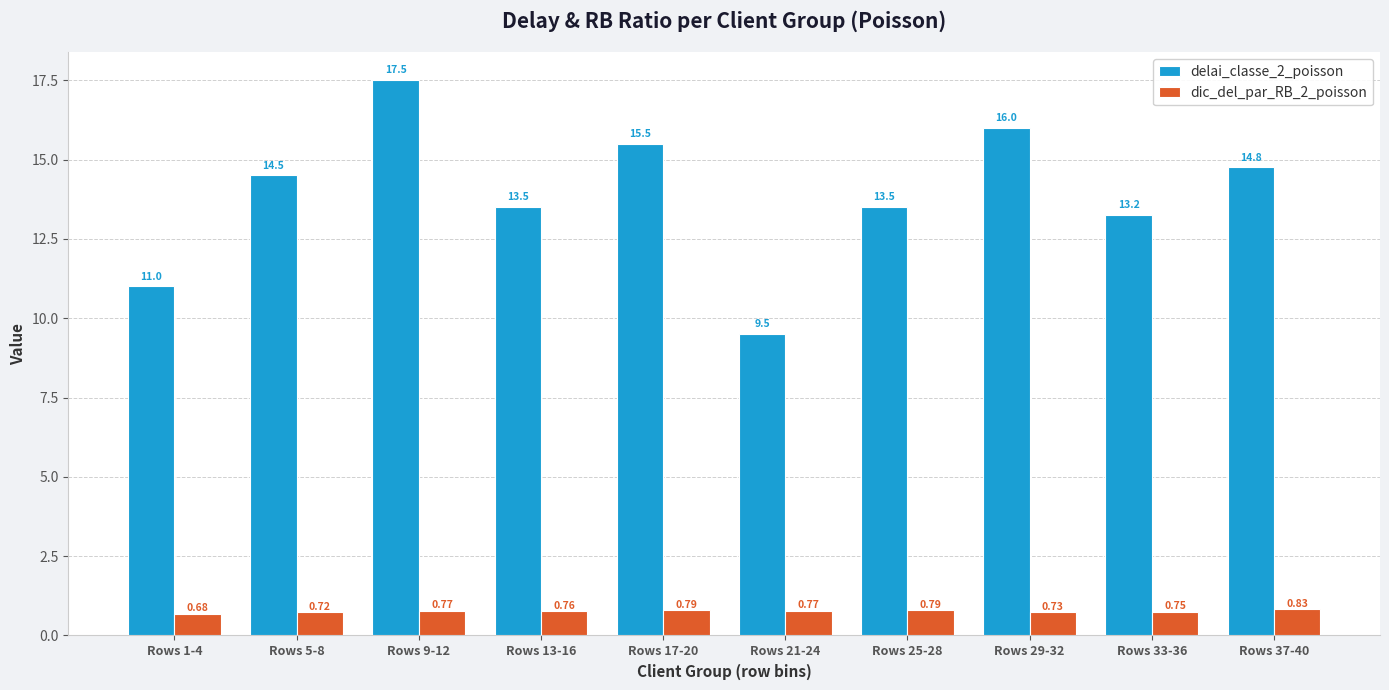

What is the sum of the delai_classe_2_poisson values at Rows 29-32 and Rows 17-20?

31.5